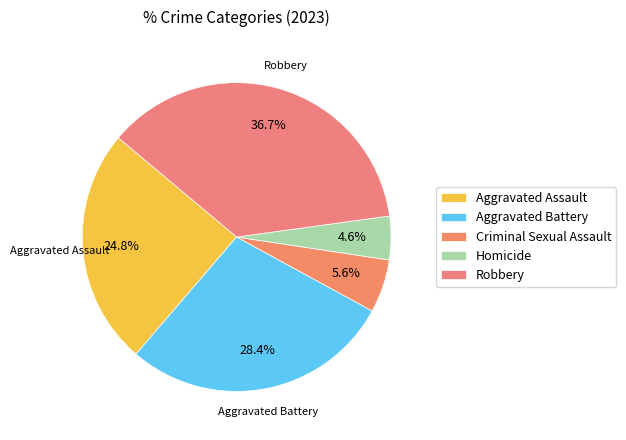

How many segments does this pie chart have?

5